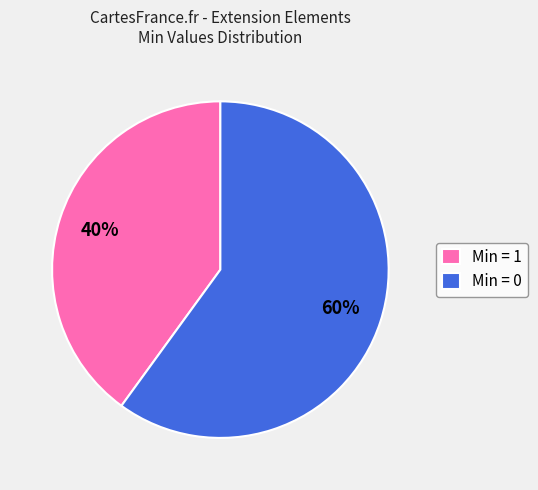

To the nearest percent, what is the average slice percentage?

50%